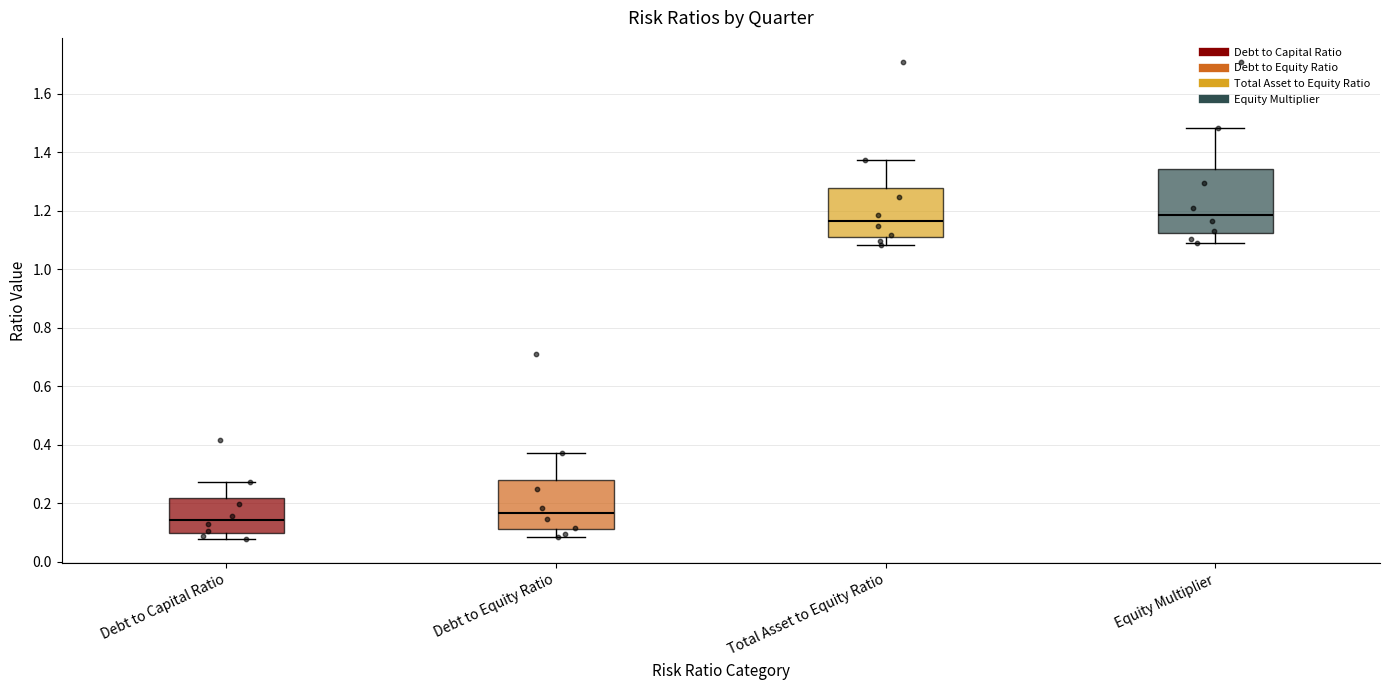

Reading left to right, transcribe this box plot: for each box, give where its median line is, the range the box spans, and where its two whiskers end, as read against the y-axis. The values are not printed on the chart, so give them approximately, as read against the axis.

Debt to Capital Ratio: median 0.14, box 0.10 to 0.22, whiskers 0.08 to 0.28
Debt to Equity Ratio: median 0.16, box 0.12 to 0.28, whiskers 0.08 to 0.38
Total Asset to Equity Ratio: median 1.16, box 1.12 to 1.28, whiskers 1.08 to 1.38
Equity Multiplier: median 1.18, box 1.12 to 1.34, whiskers 1.08 to 1.48